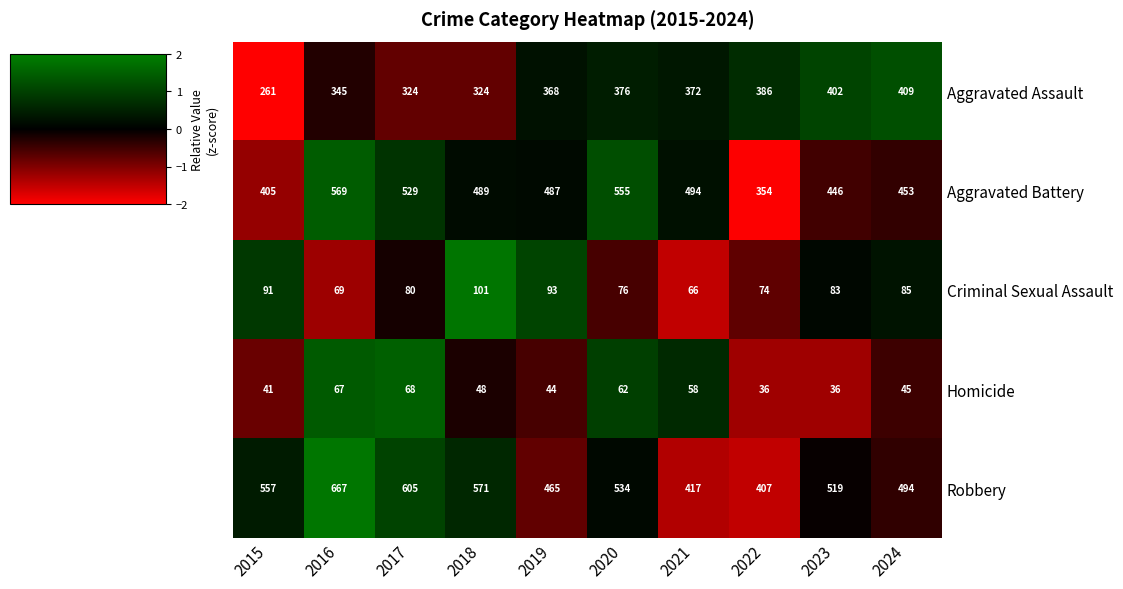

How many data points in Criminal Sexual Assault are less than 83?

5